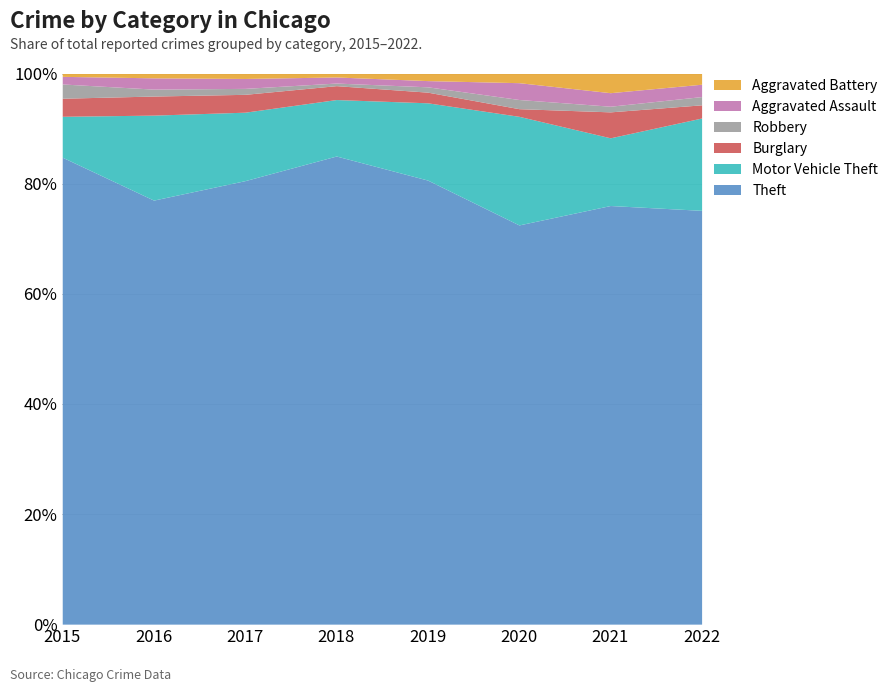

How many interior local peaks does the Burglary series have?

2